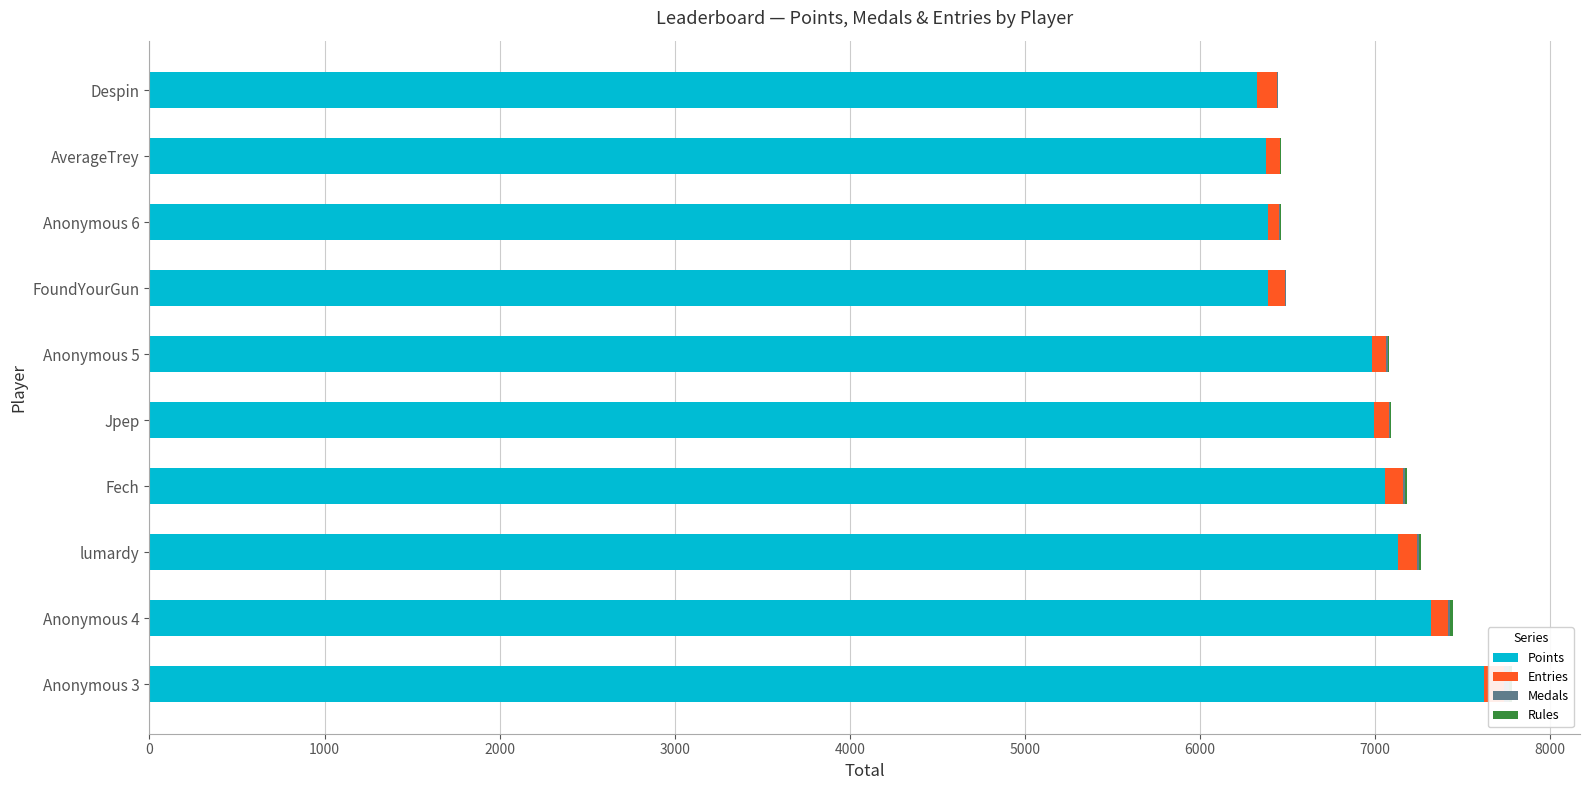

What is the minimum value for Rules?

2